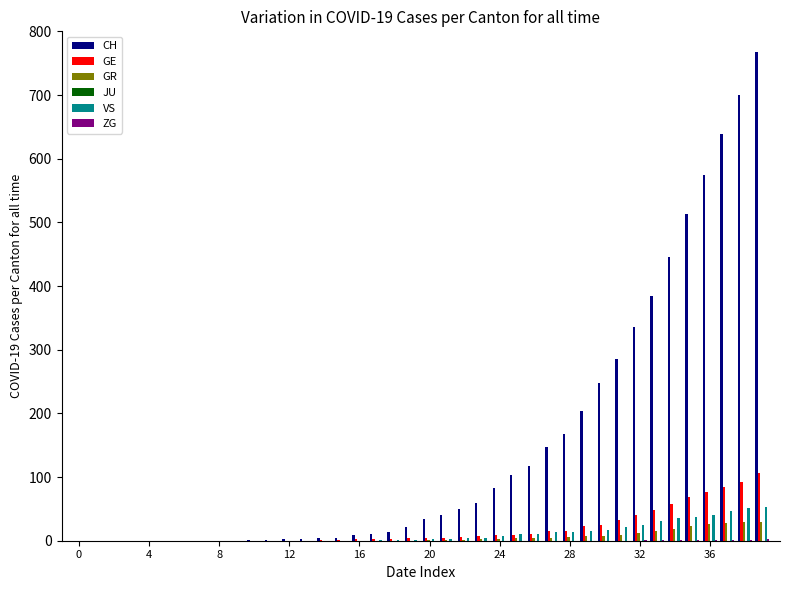

Which series has the largest total across all categories?

CH